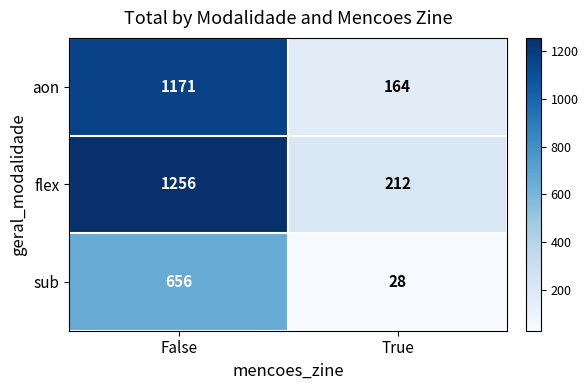

What is the sum of all sub values?

684